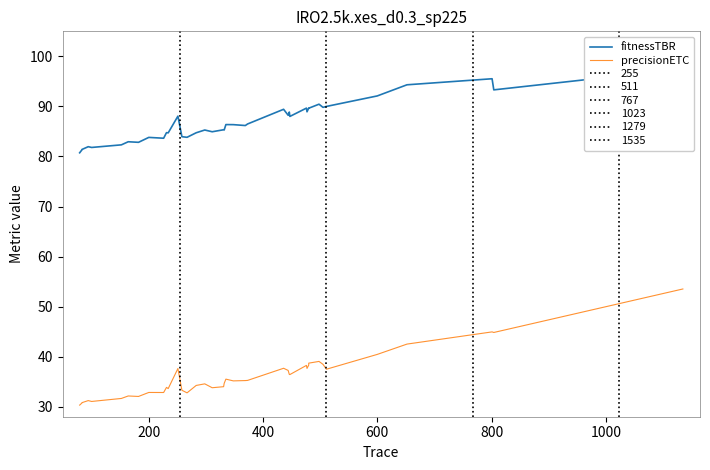

Does the chart have visible grid lines?

No